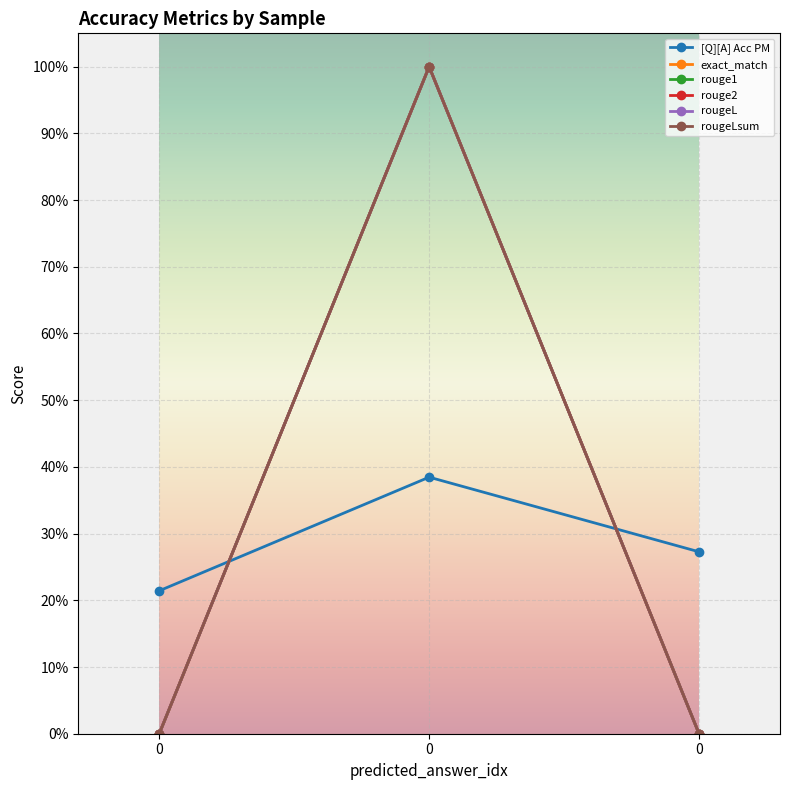

Does the chart have visible grid lines?

Yes